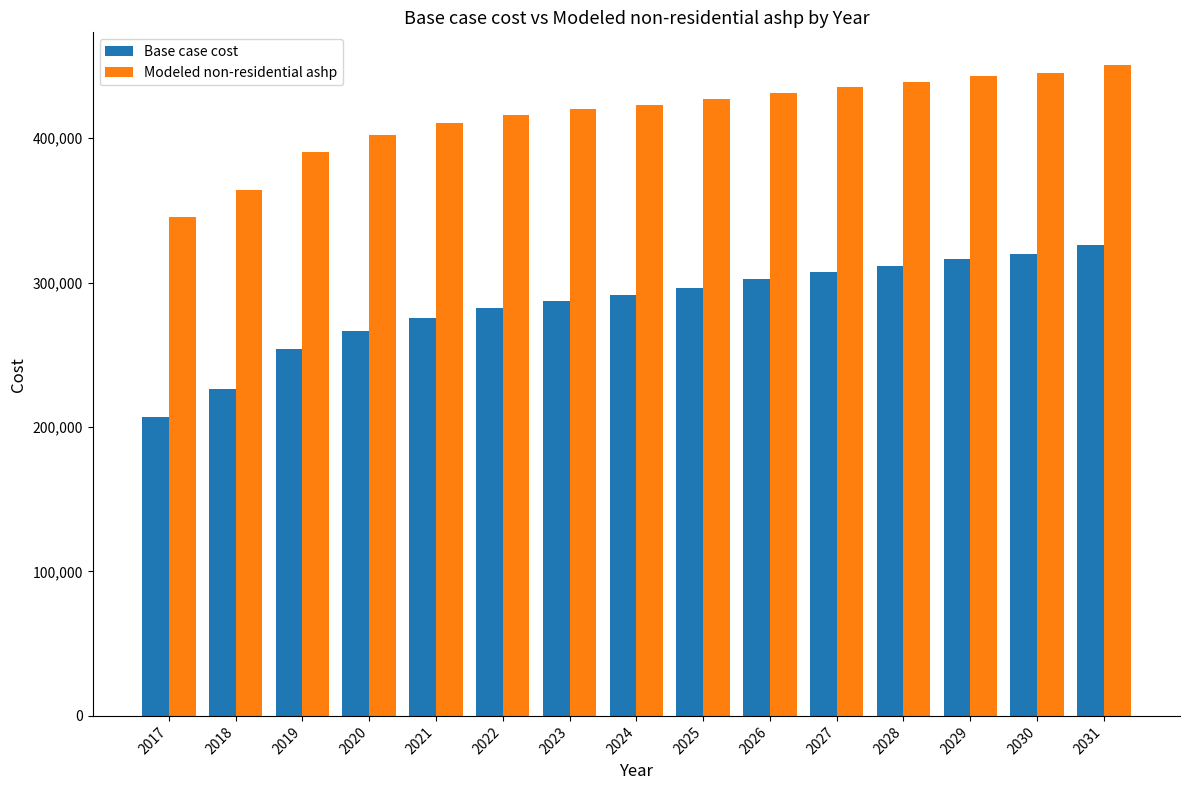

Reading right to left, extract all data points from this chart.

Base case cost: 2031=326120.7	2030=319798.6	2029=316286.3	2028=311369.1	2027=307154.3	2026=302237.1	2025=296617.4	2024=291700.2	2023=287485.5	2022=282568.3	2021=275543.7	2020=266411.7	2019=253767.5	2018=226371.6	2017=206702.7
Modeled non-residential ashp: 2031=450766.4	2030=445323.3	2029=442751.2	2028=438778.8	2027=435542.7	2026=431619.5	2025=427009.8	2024=423138.1	2023=420005.0	2022=416187.3	2021=410261.7	2020=402229.0	2019=390665.7	2018=364181.5	2017=345559.5